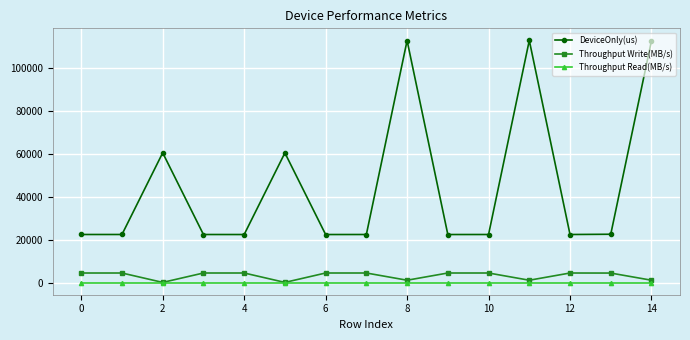

True or false: Throughput Read(MB/s) and DeviceOnly(us) intersect in this chart.

False